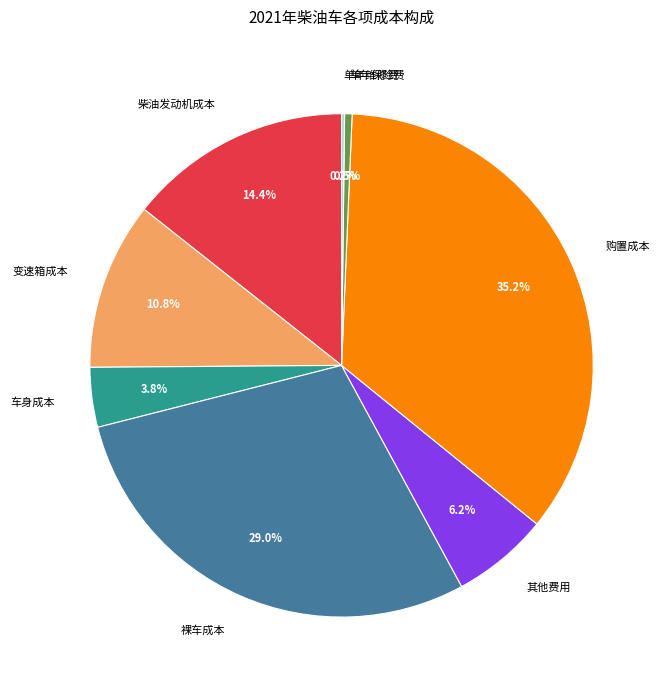

Is 单年保险费 the majority of the pie?

No